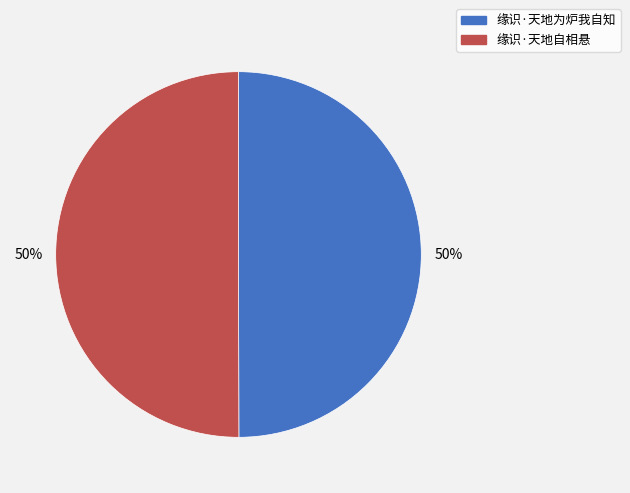

To the nearest percent, what percentage of the pie is 缘识·天地为炉我自知?

50%